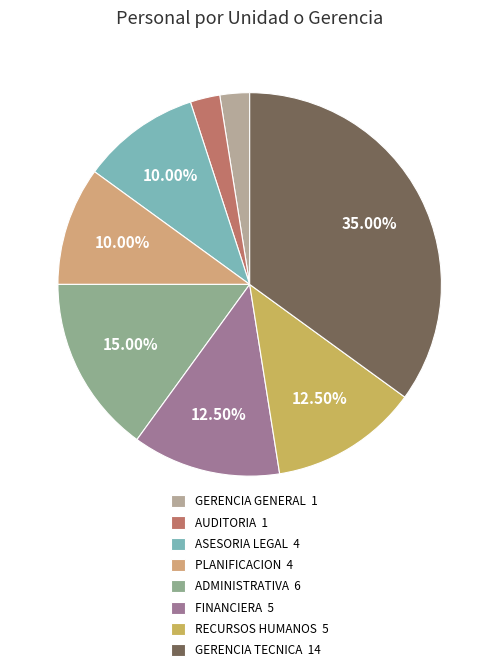

Count the number of slices in the pie.

8